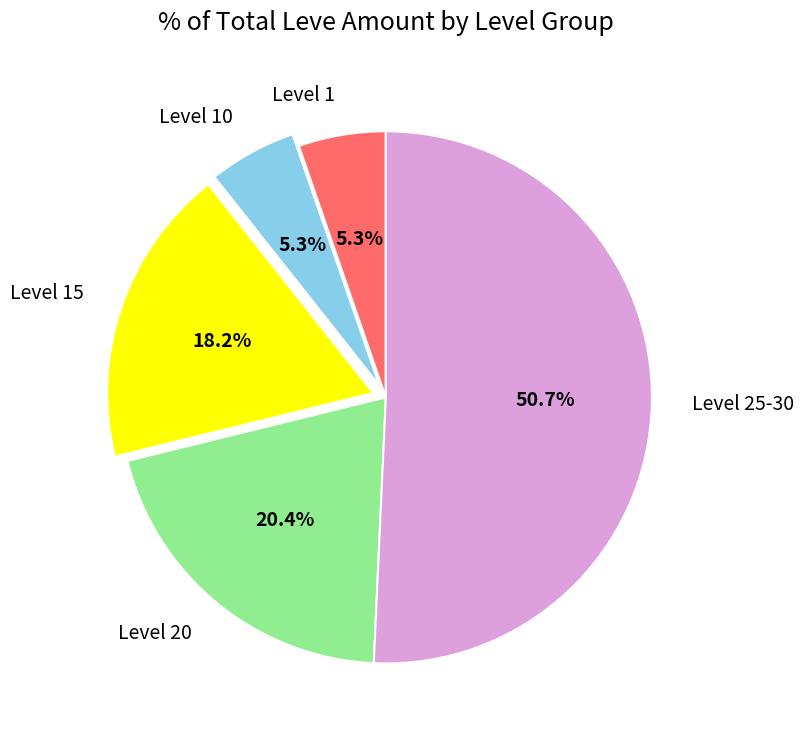

How many segments does this pie chart have?

5